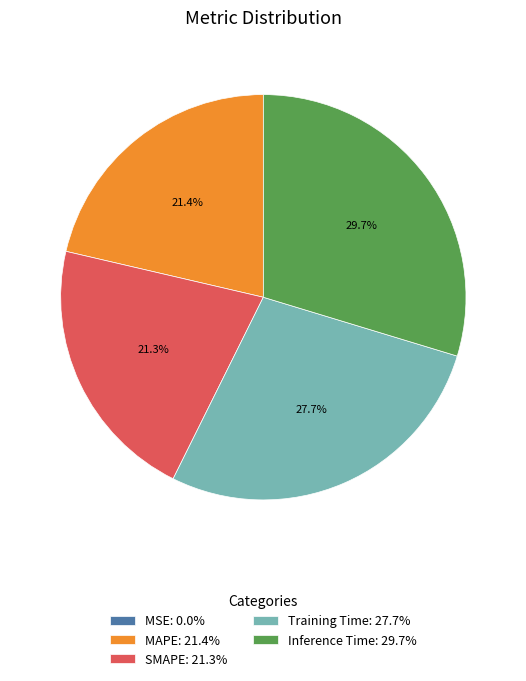

What percentage is NOT represented by Training Time?

72.3%